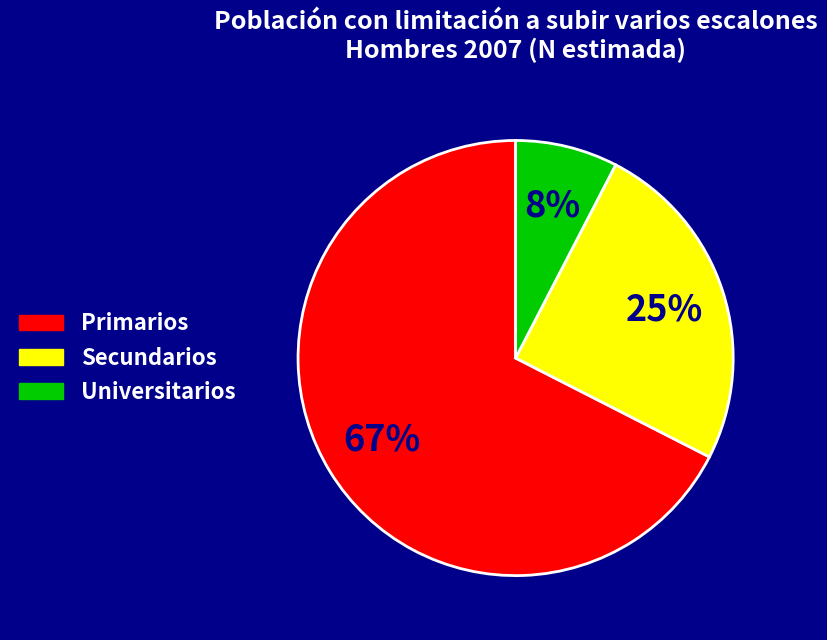

The Primarios slice represents 67% of the pie. True or false?

True